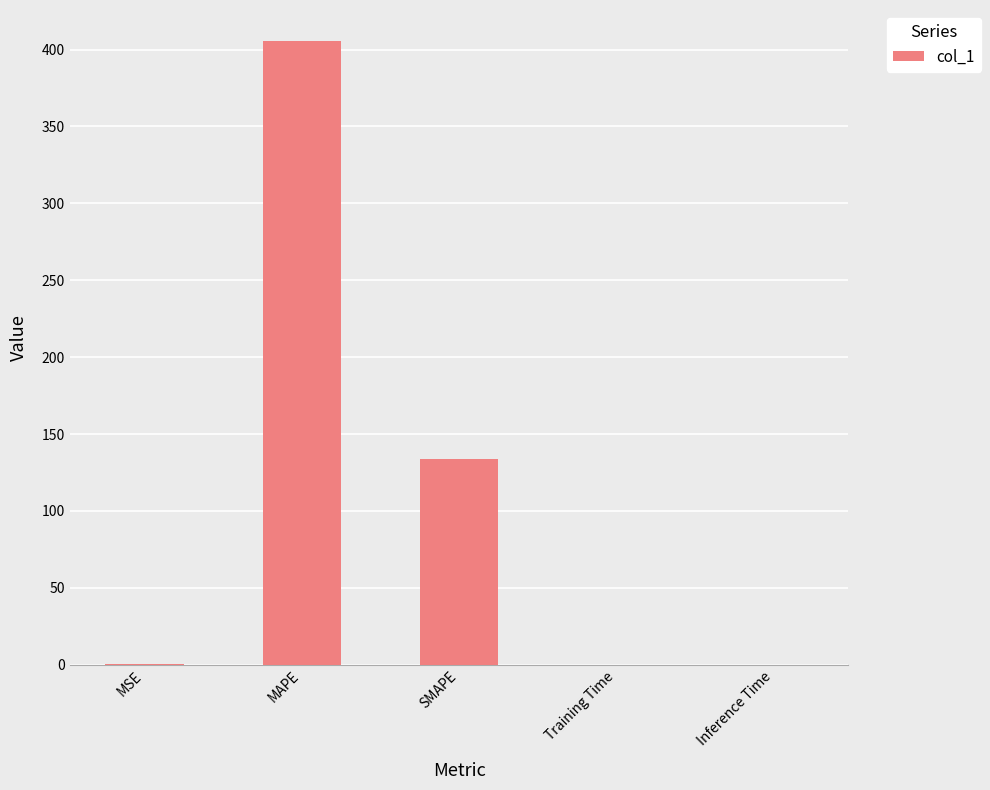

The value at Inference Time is 0.0. True or false?

True